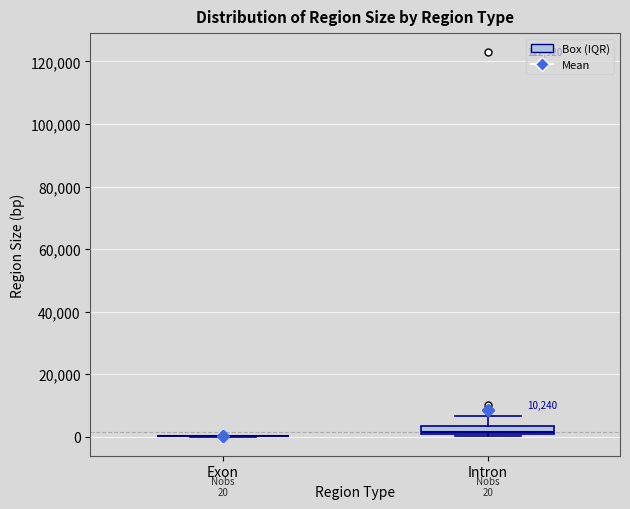

Comparing the boxes themselves (not the whiskers), which one is the tallest?

Intron